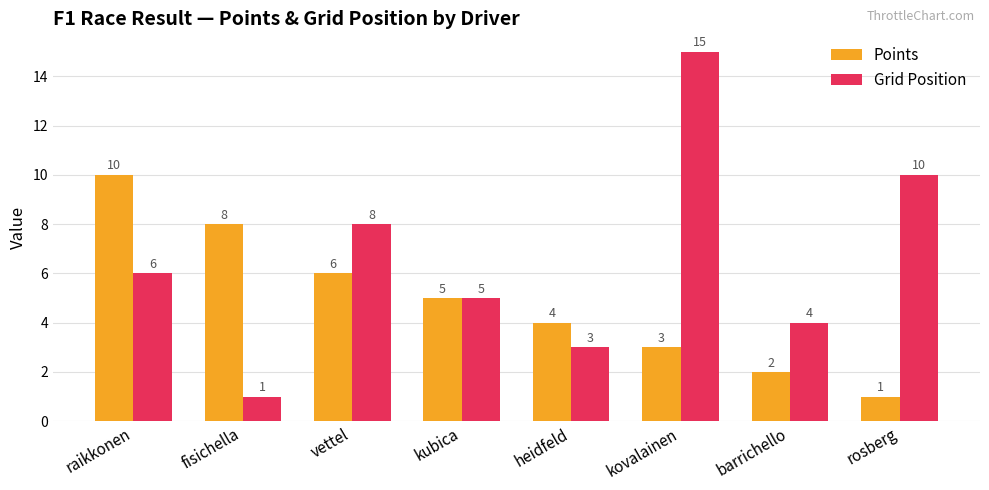

List the series in order of their overall mean, lowest first.

Points, Grid Position